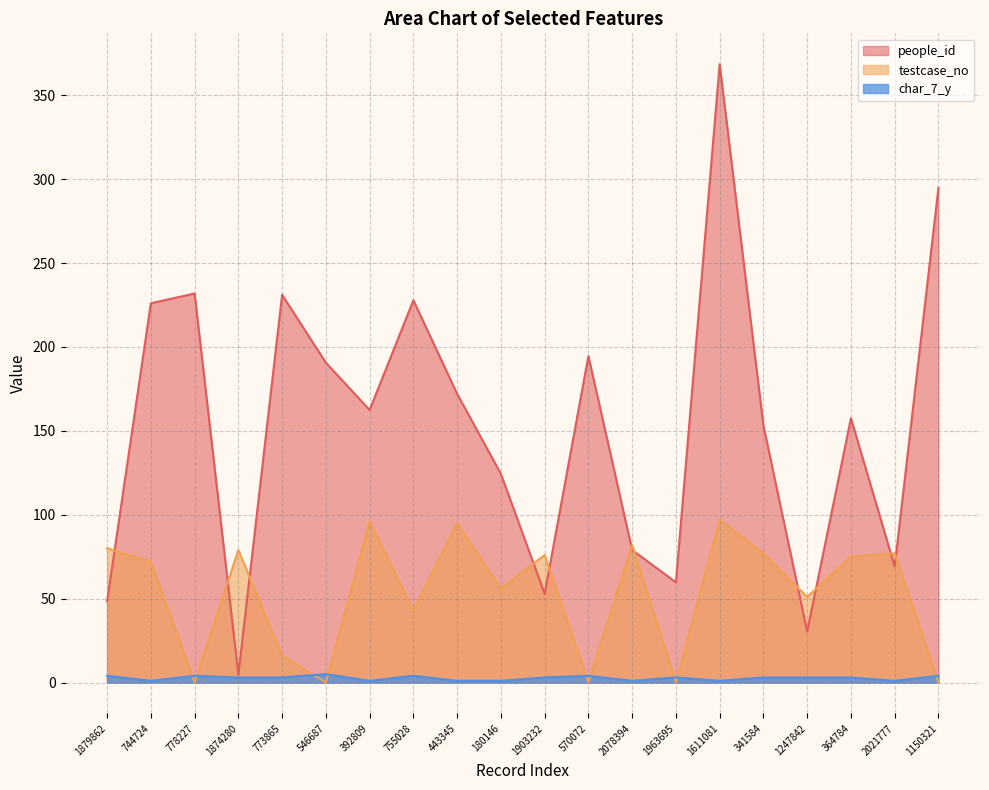

Reading right to left, list all the values displayed in this chart.

people_id: 1150321=294.9	2021777=69.1	364784=157.5	1247842=30.4	341584=153.2	1611081=368.5	1963695=59.7	2078394=79.0	570072=194.6	1903232=52.9	180146=124.4	443345=172.1	755028=227.8	392809=162.4	546687=190.6	773865=231.1	1874280=4.7	778227=231.9	744724=226.1	1879862=48.4
testcase_no: 1150321=0.0	2021777=77.0	364784=75.0	1247842=51.0	341584=77.0	1611081=97.0	1963695=0.0	2078394=82.0	570072=0.0	1903232=76.0	180146=56.0	443345=95.0	755028=43.0	392809=96.0	546687=0.0	773865=16.0	1874280=79.0	778227=0.0	744724=72.0	1879862=80.0
char_7_y: 1150321=4.0	2021777=1.0	364784=3.0	1247842=3.0	341584=3.0	1611081=1.0	1963695=3.0	2078394=1.0	570072=4.0	1903232=3.0	180146=1.0	443345=1.0	755028=4.0	392809=1.0	546687=5.0	773865=3.0	1874280=3.0	778227=4.0	744724=1.0	1879862=4.0